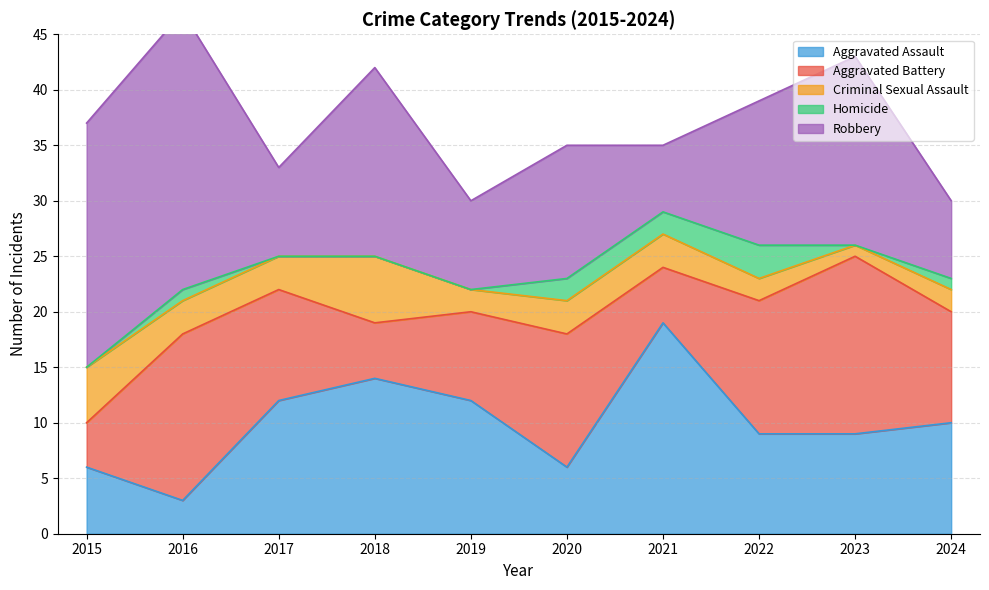

What is the difference between the maximum and minimum values in the Homicide series?

3